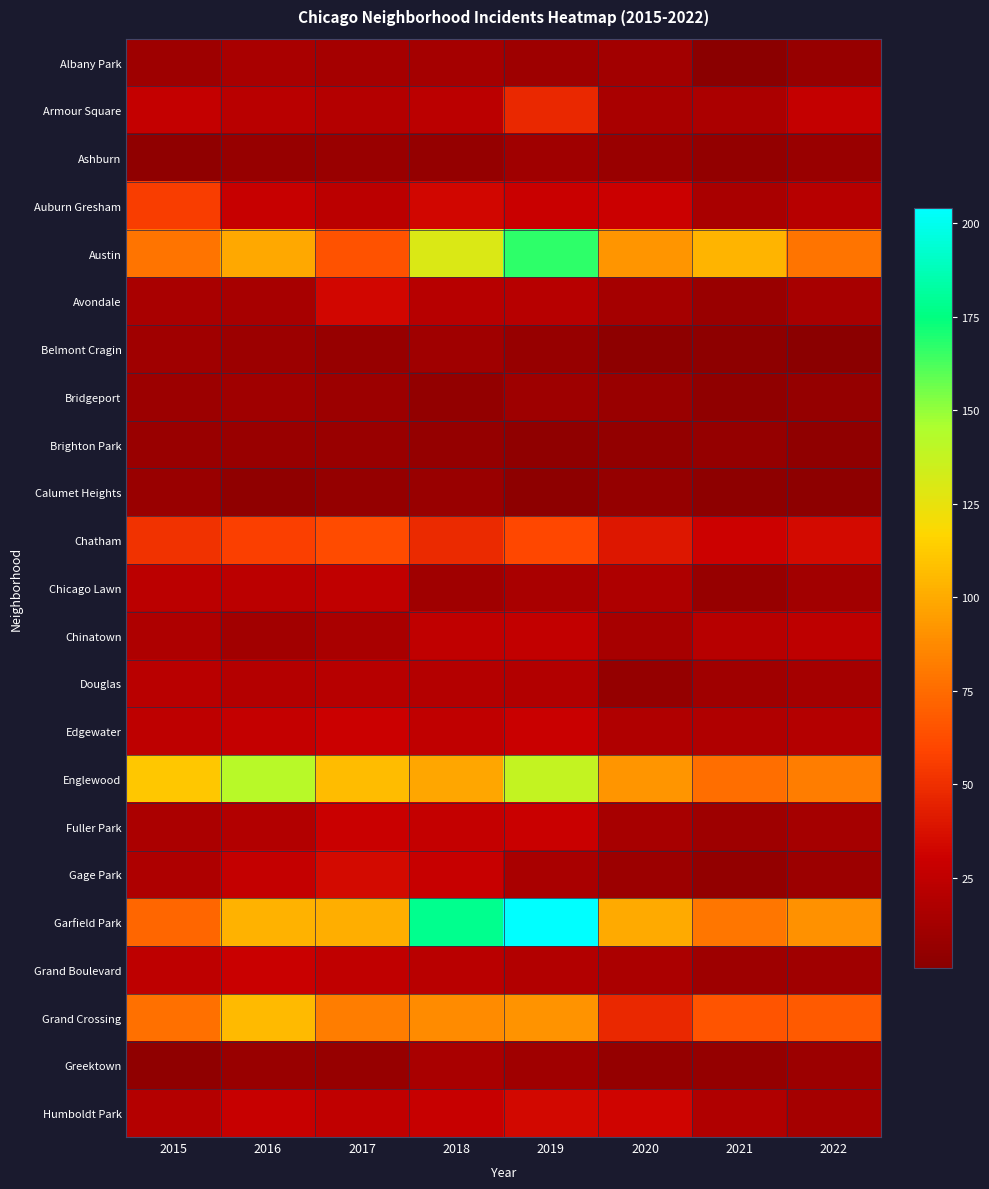

What is the maximum value shown in the chart?

204